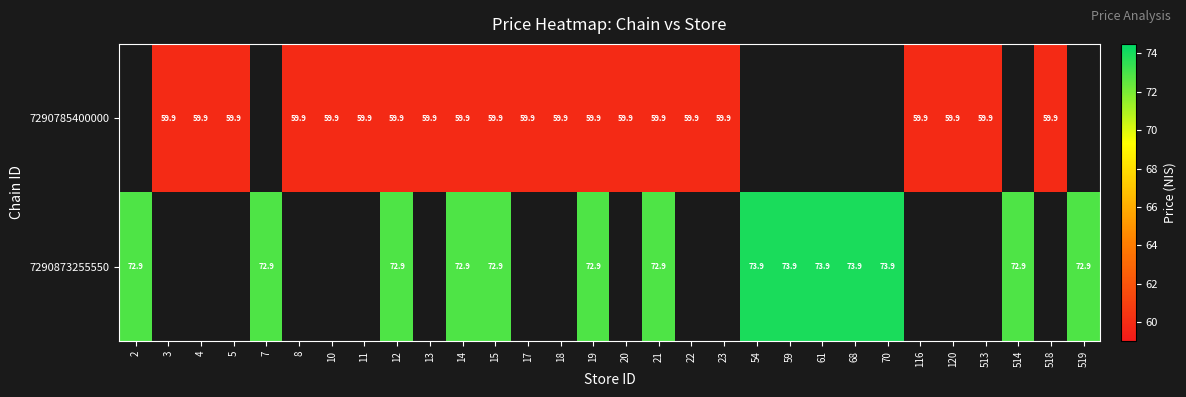

At which category does the chart reach its peak across all series?

54